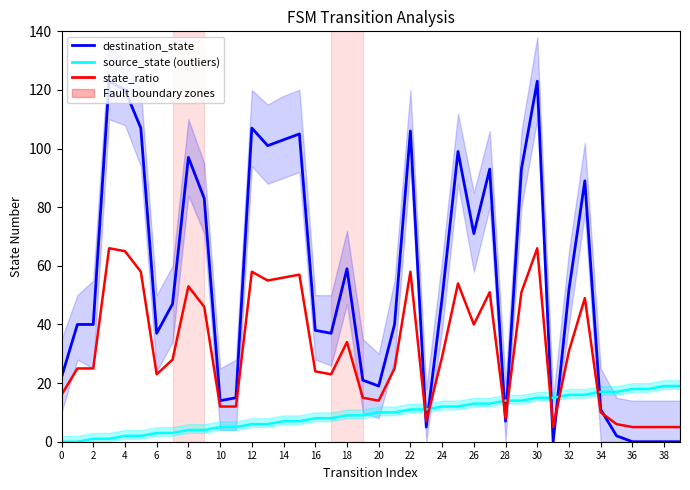

How many intersections are there between destination_state and source_state (outliers)?

7